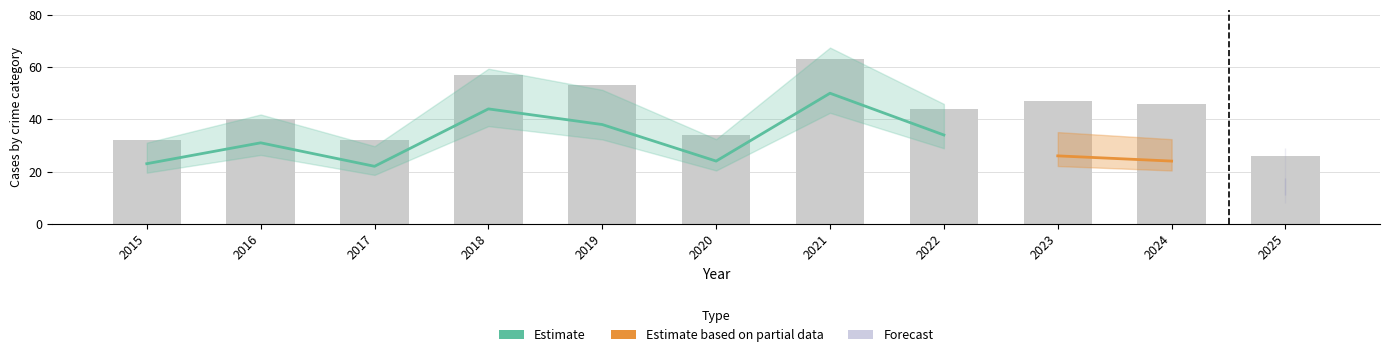

Which category has the lowest value in the Aggravated Assault series?

2025